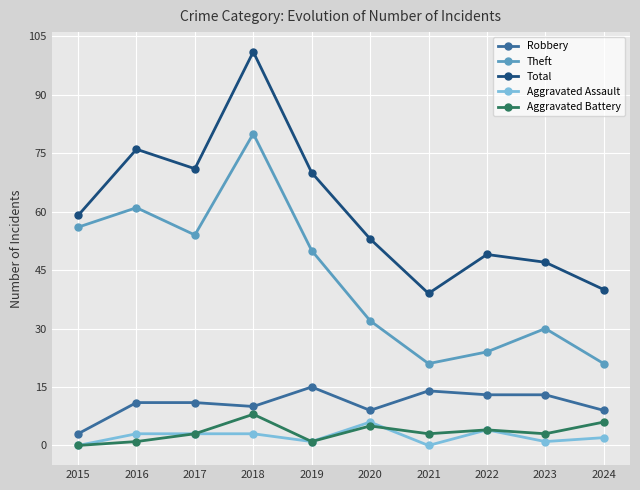

What is the value of the Theft point at the 9th from the left?

30